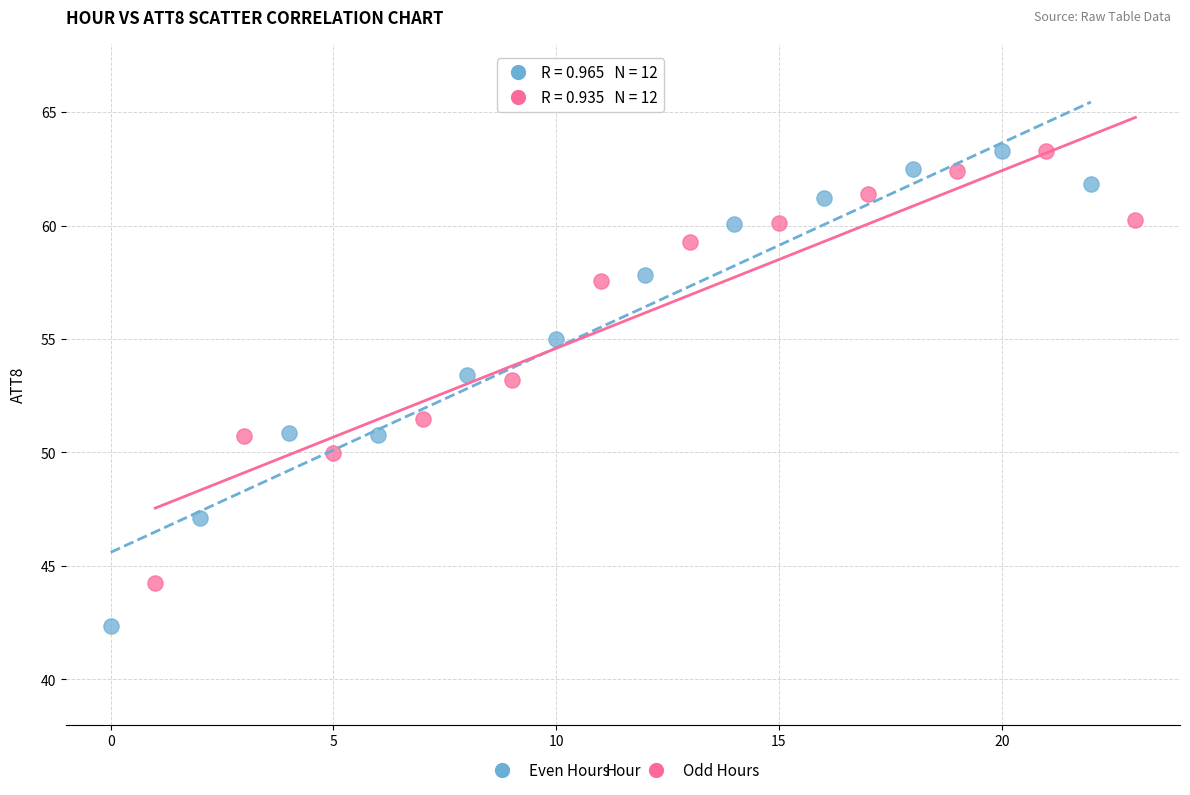

Which series has the widest spread of Y values?

Even Hours